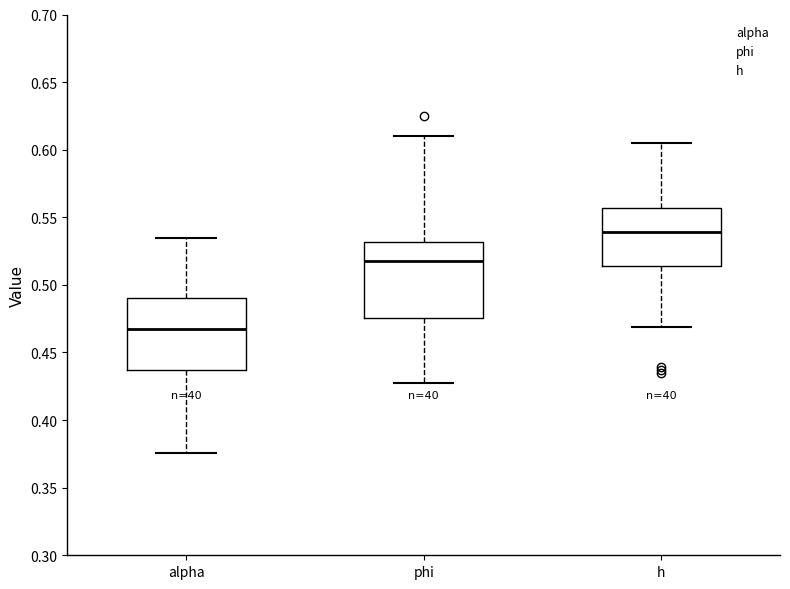

Where does the median line of the box for alpha sit on the y-axis? The values are not printed on the chart, so give them approximately, as read against the axis.

0.465